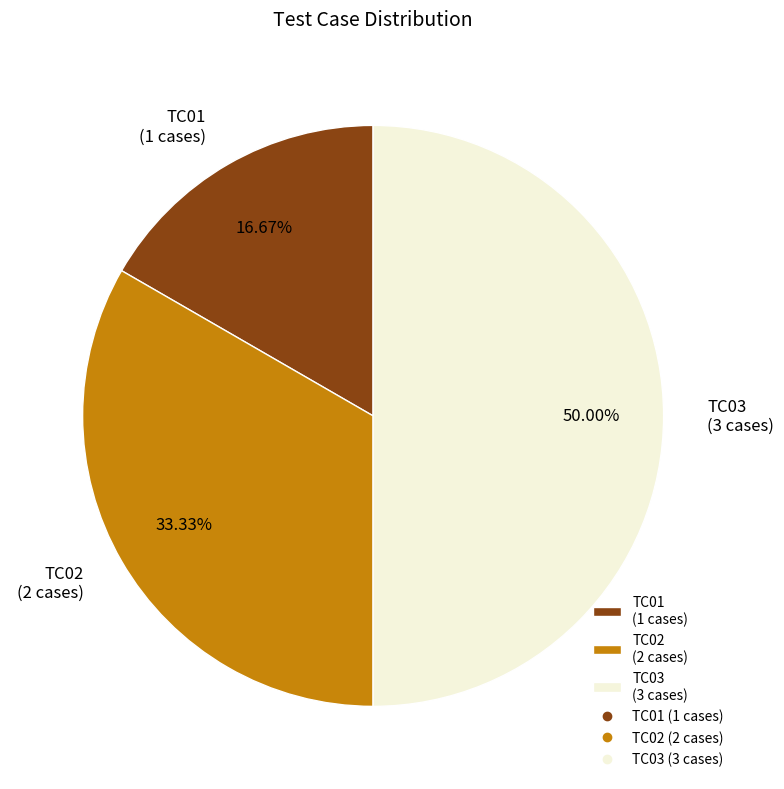

Is it true that TC01 is 17% of the pie?

True